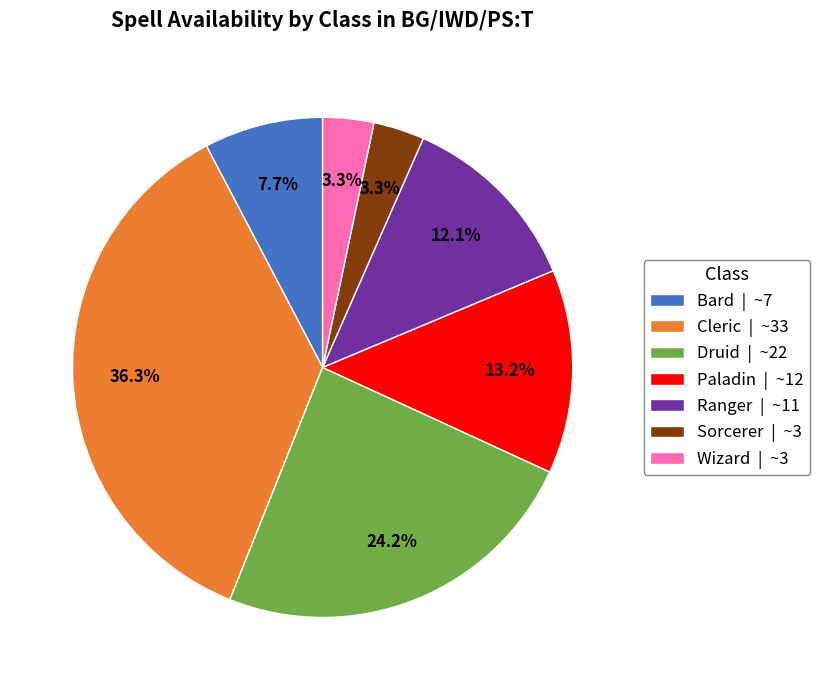

Does any single category account for the majority?

No